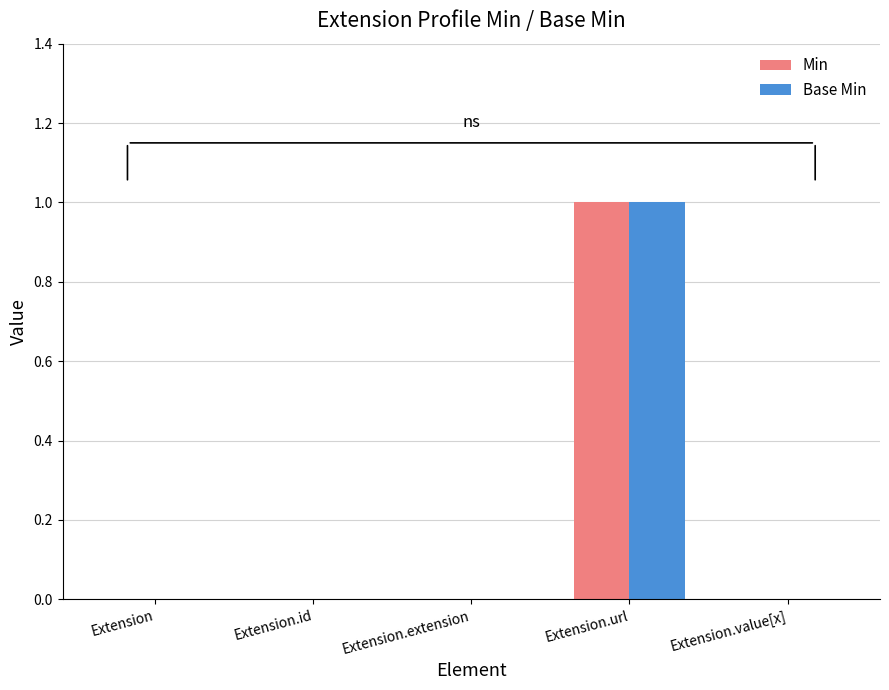

At which category is the sum across all series the highest?

Extension.url